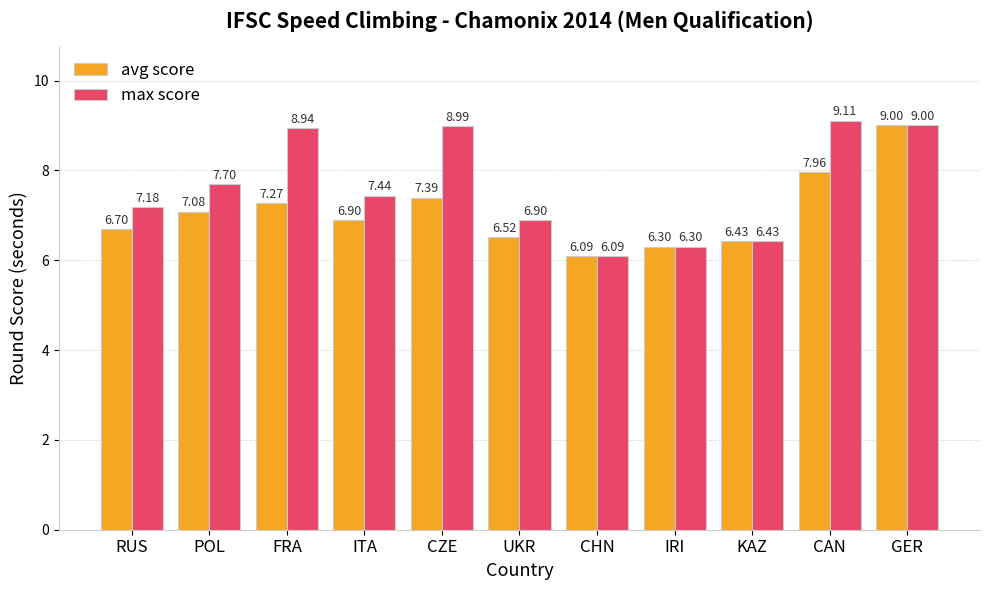

Which series has the widest spread of values?

max score